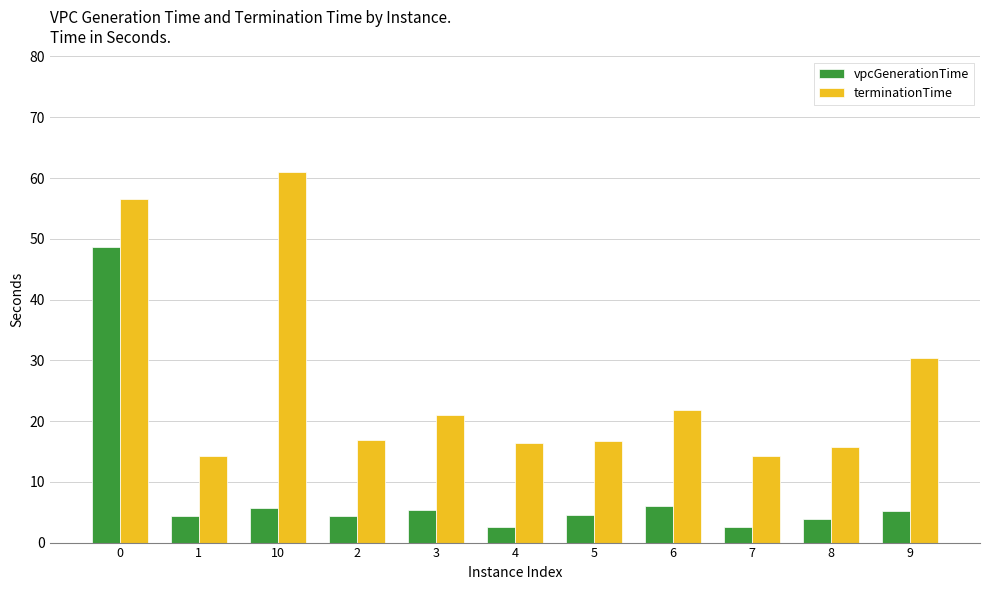

Which series has the widest spread of values?

terminationTime